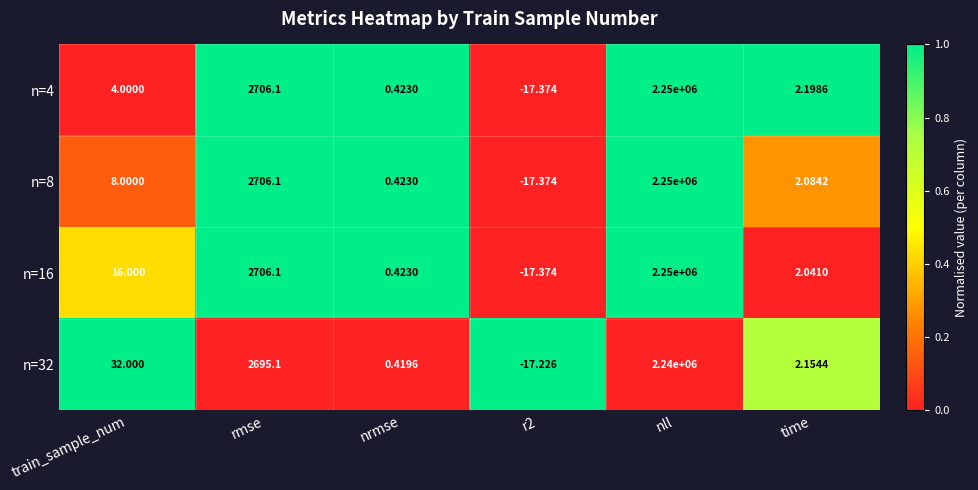

Which label corresponds to the largest value in the chart?

nll